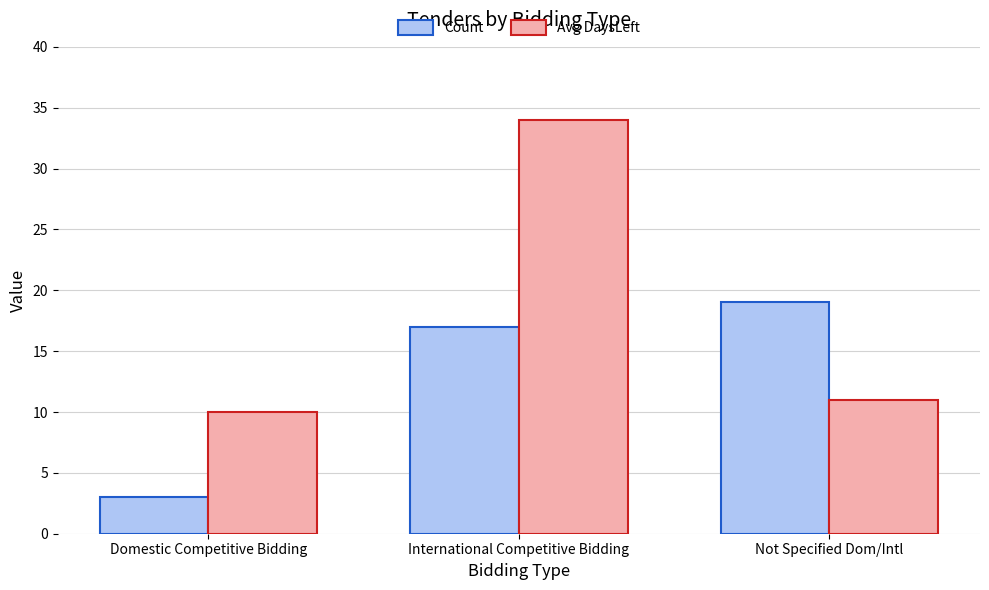

What is the sum of all Avg DaysLeft values?

55